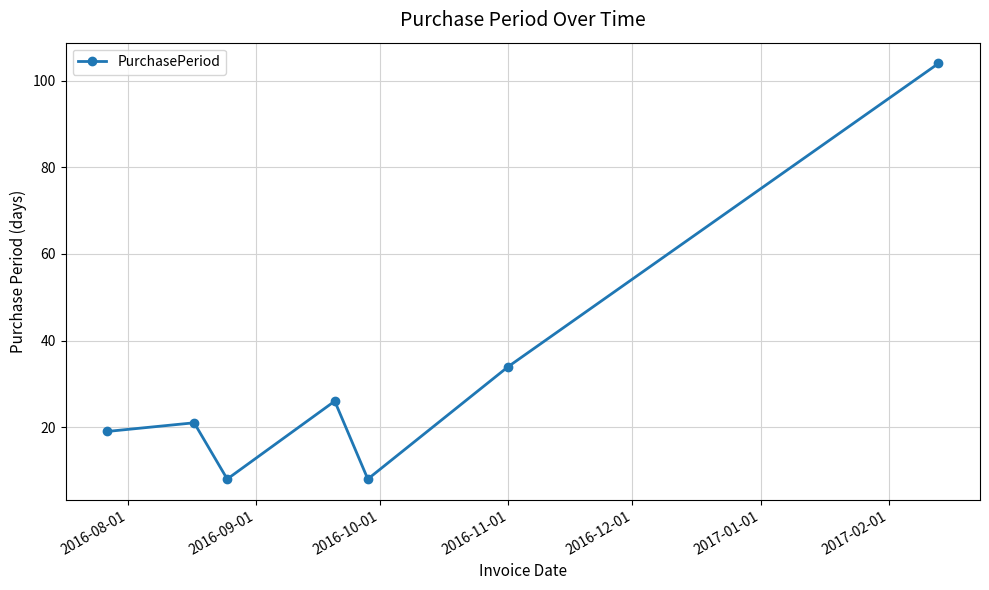

What is the smallest value displayed?

8